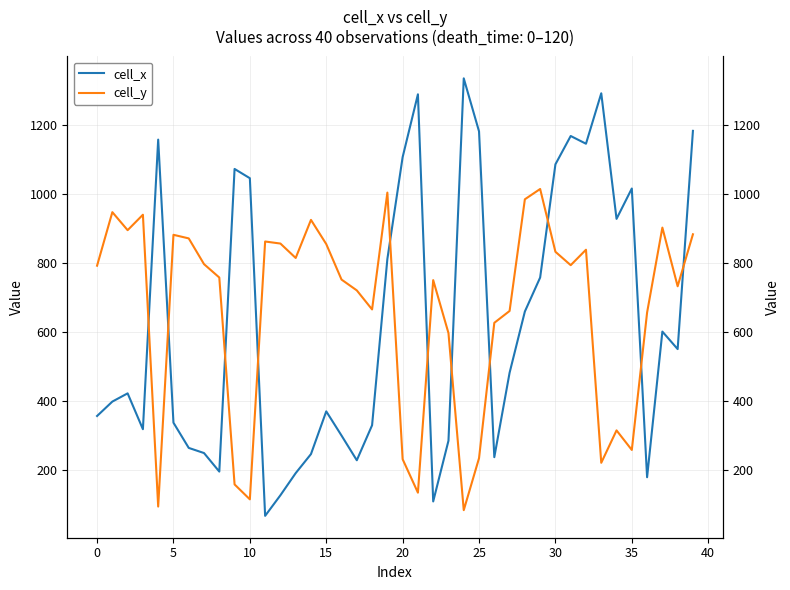

Reading right to left, extract all data points from this chart.

cell_x: 1182.9	550.3	601.0	178.7	1015.8	927.8	1291.8	1145.6	1168.0	1085.9	757.7	659.2	481.6	236.9	1181.4	1335.1	284.7	108.6	1288.9	1106.8	811.4	329.4	228.0	299.6	369.7	245.9	190.7	126.5	66.8	1045.7	1072.5	195.2	248.9	263.8	336.9	1157.6	318.0	421.9	398.1	356.3
cell_y: 883.1	732.4	902.5	656.3	257.9	314.6	220.6	838.3	793.6	832.4	1014.4	984.5	660.8	626.4	234.0	83.3	596.6	750.3	134.0	231.0	1003.9	665.2	720.4	751.8	854.7	924.9	814.5	856.2	862.2	114.7	157.9	757.8	796.5	871.1	881.6	93.8	939.8	895.0	947.2	792.1